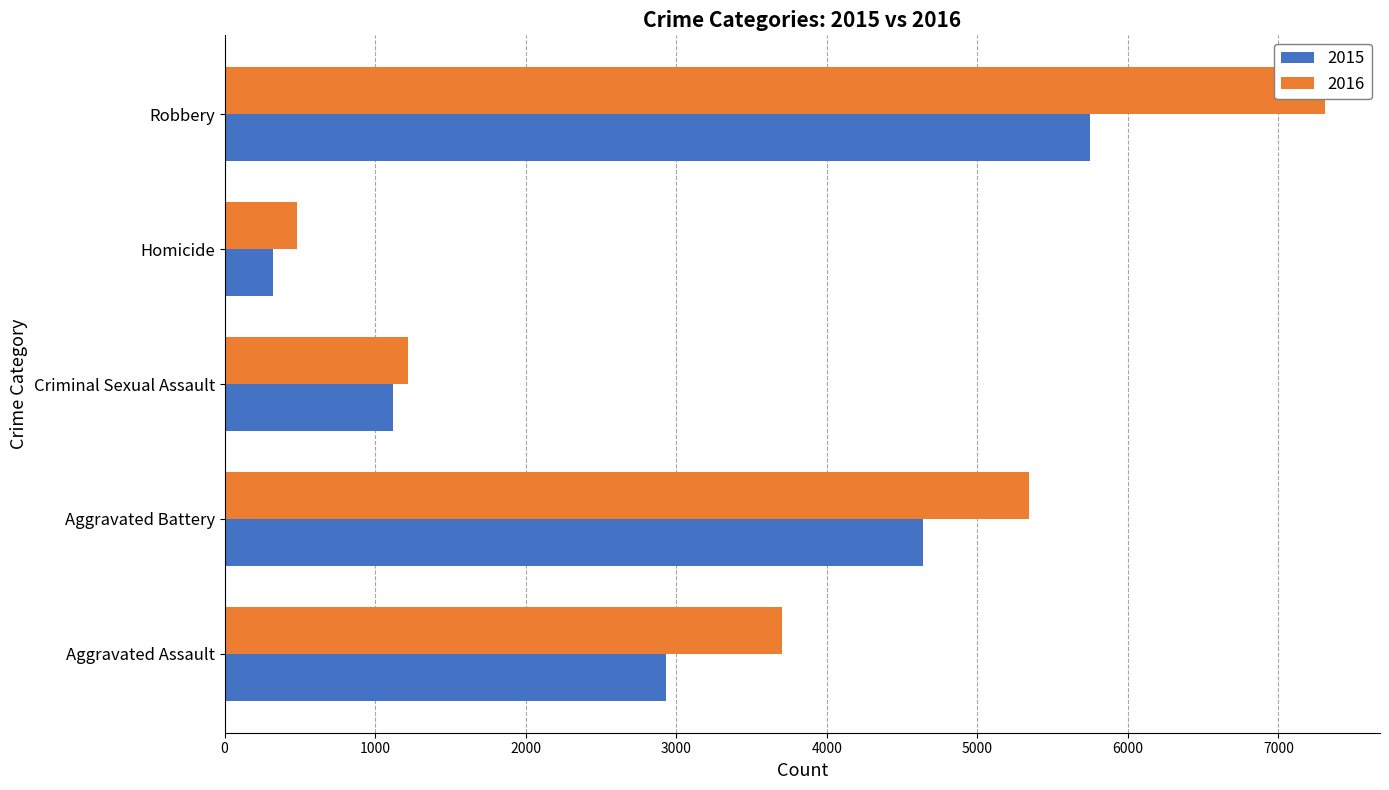

Is it true that 2016 equals 7309 at Robbery?

True